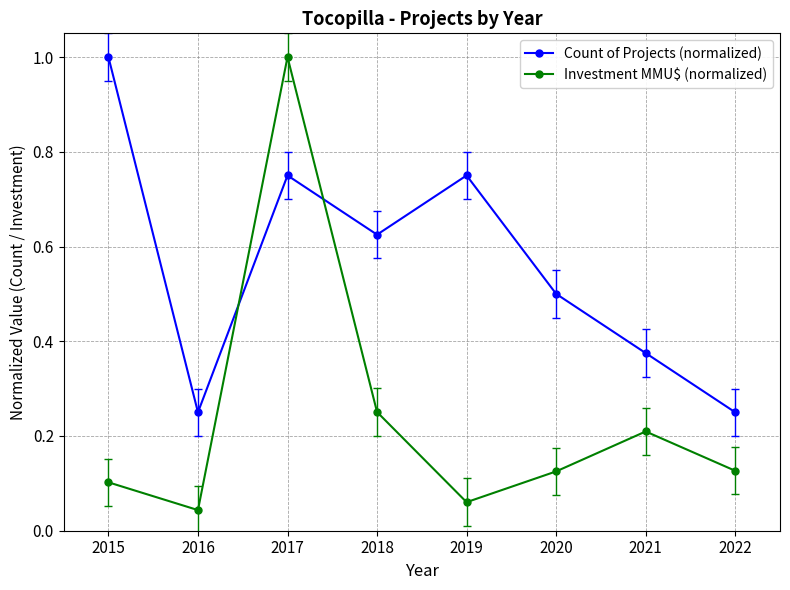

Is it true that Investment MMU$ (normalized) equals 1.4 at 2017?

False